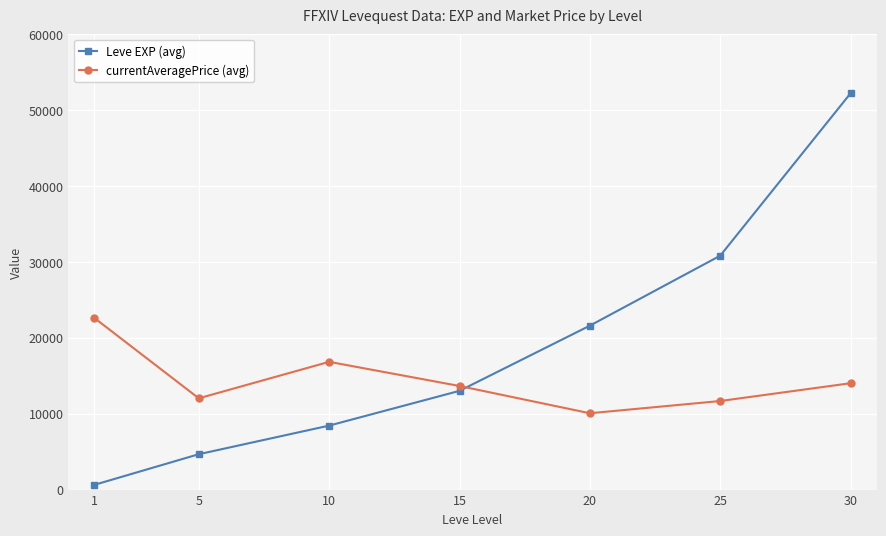

Is the value of Leve EXP (avg) at 1 greater than the value of currentAveragePrice (avg) at 25?

No